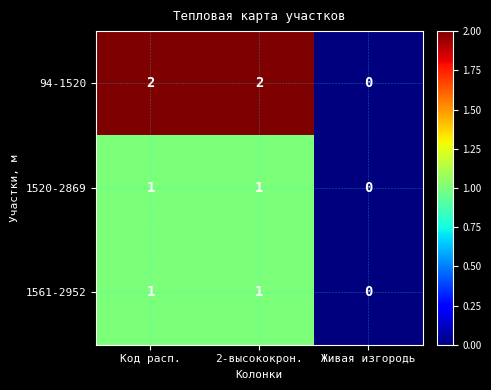

Which series has the largest range (max minus min)?

94-1520